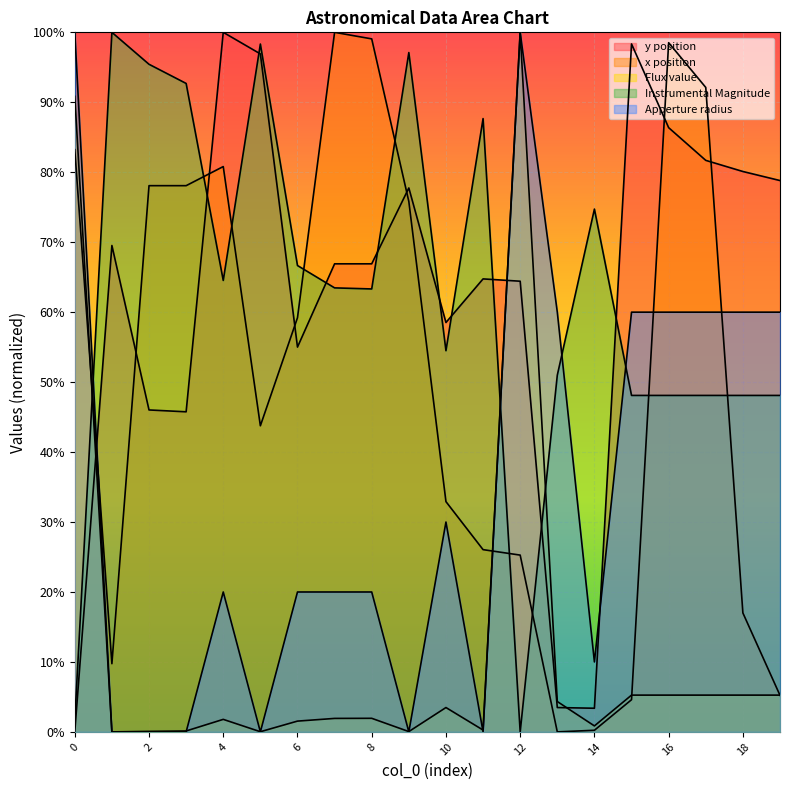

What is the total value across all series at 10?

1.8